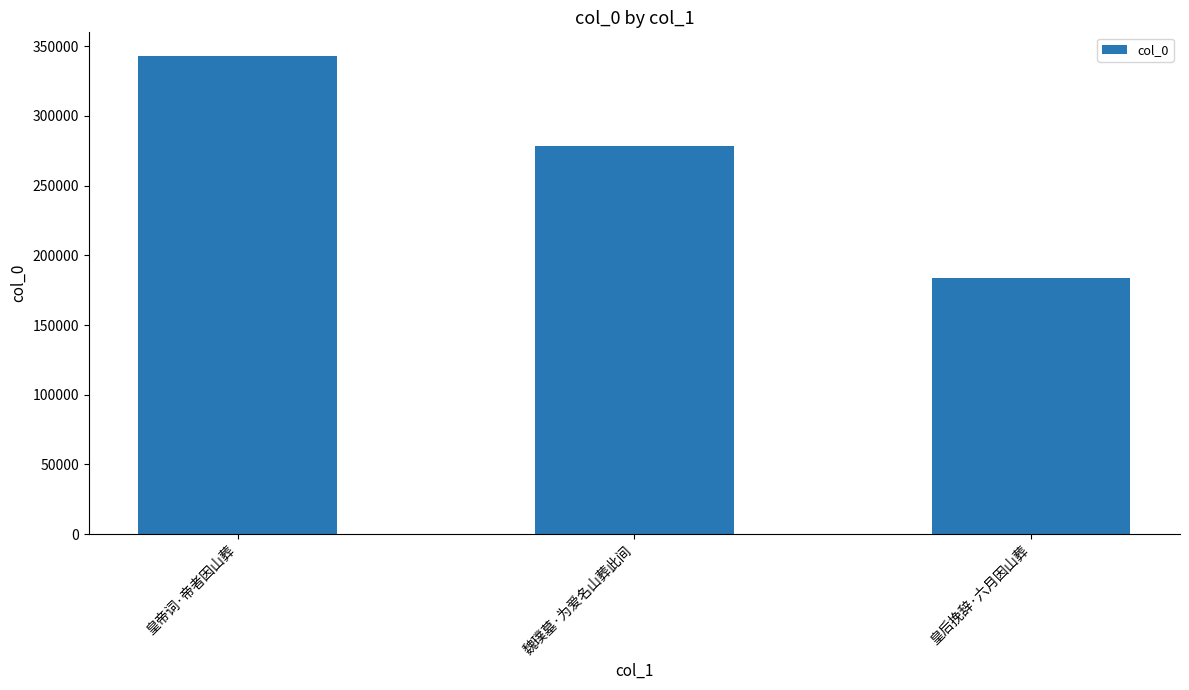

What is the difference between the values at 皇后挽辞·六月因山葬 and 皇帝词·帝者因山葬?

159219